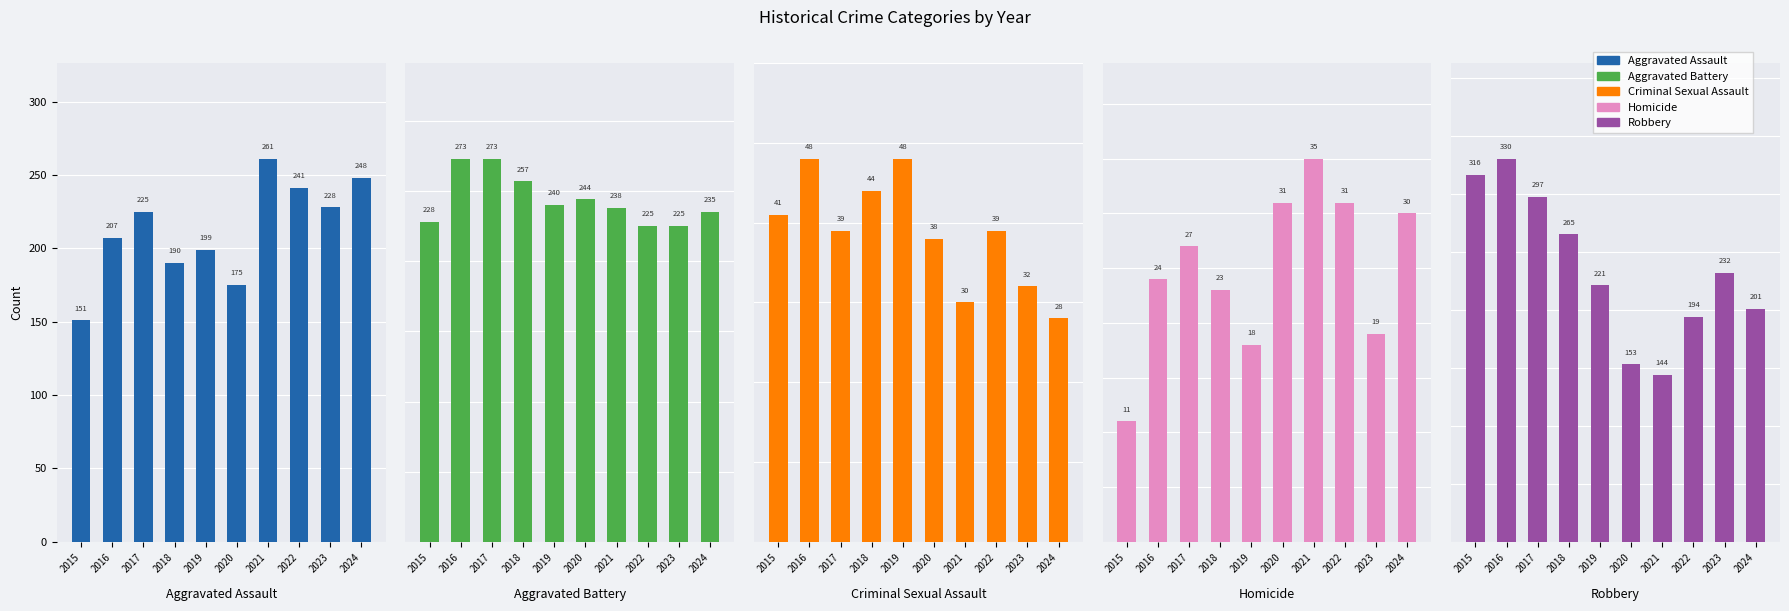

What is the average value of the Criminal Sexual Assault series?

39